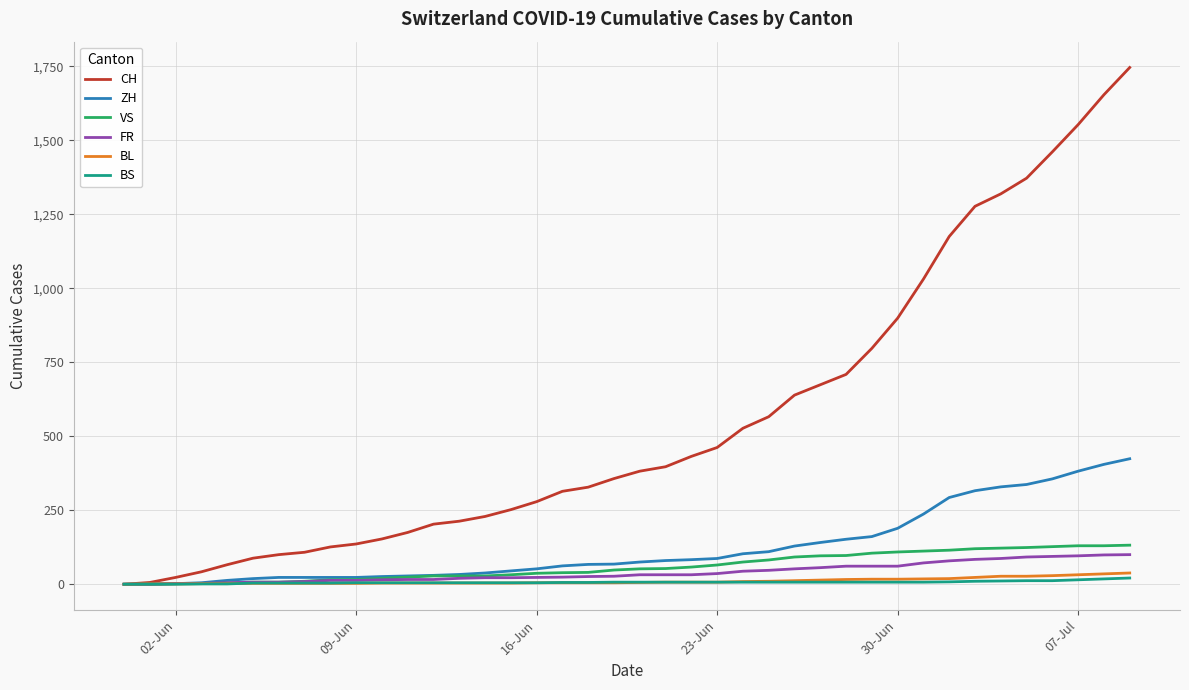

How many lines are shown in the chart?

6